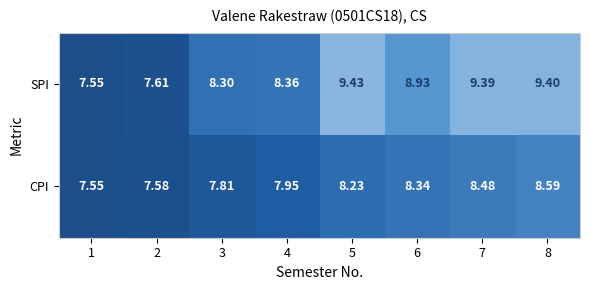

Which series has the largest total across all categories?

SPI